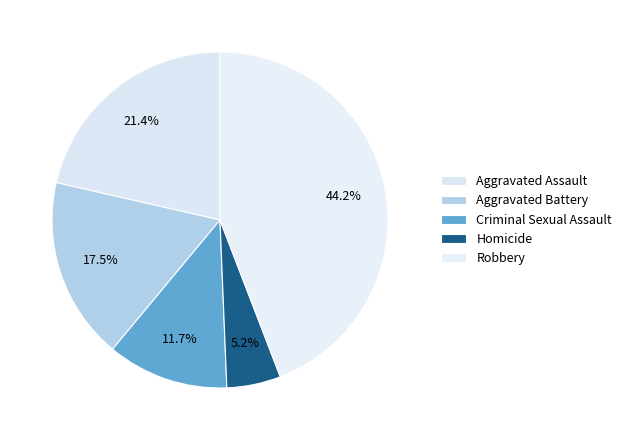

Count the number of slices in the pie.

5